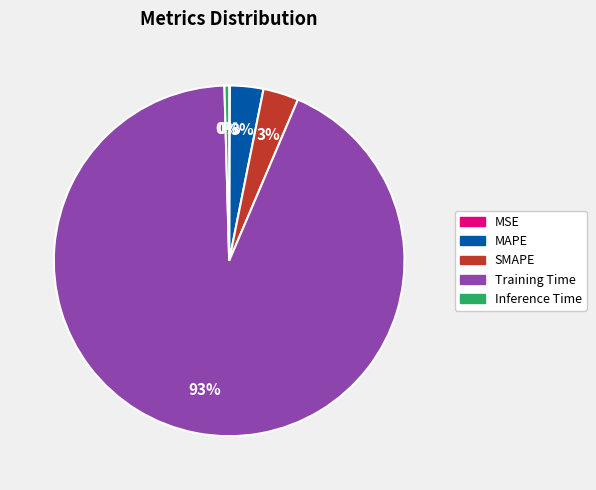

Which category has the biggest portion of the pie?

Training Time